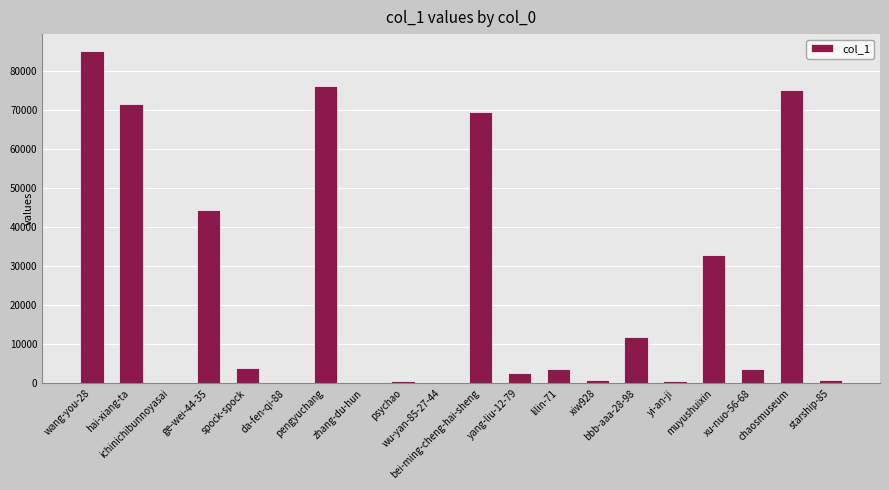

What is the sum of all values?

484442